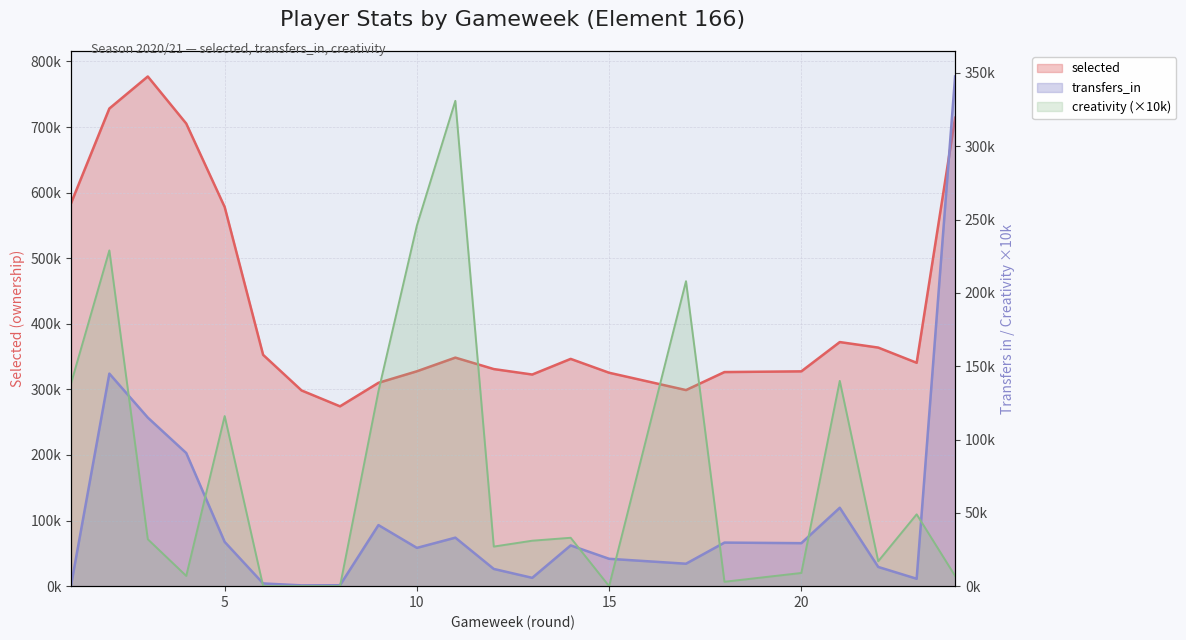

List the labels in order of transfers_in value, largest first.

24, 2, 3, 4, 21, 9, 11, 5, 18, 20, 14, 10, 15, 17, 22, 12, 13, 23, 6, 8, 7, 1